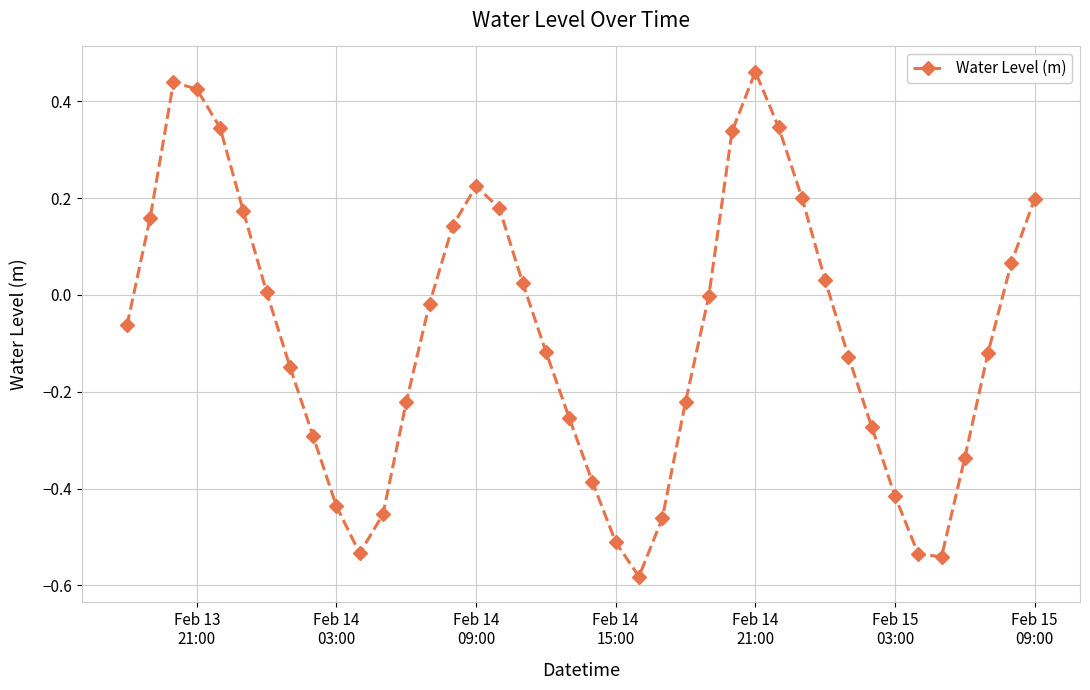

What is the difference between the maximum and second lowest values?

1.0